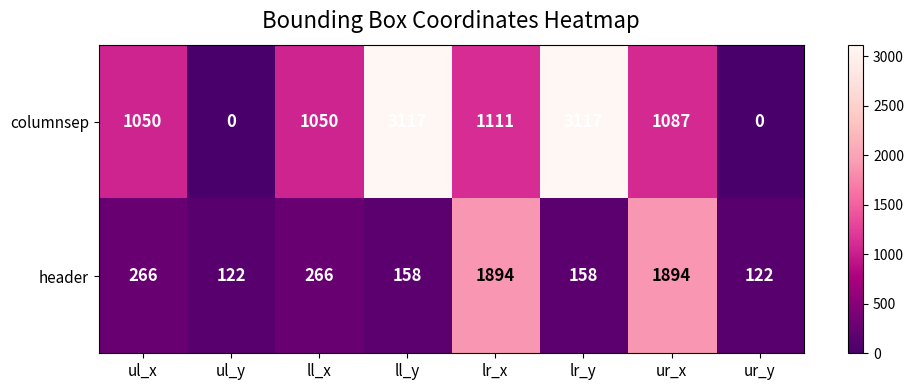

What is the greatest value displayed?

3117